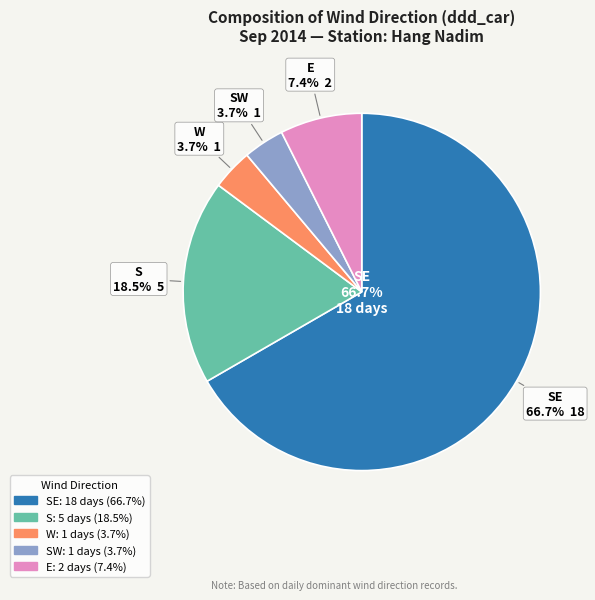

Count the number of slices in the pie.

6